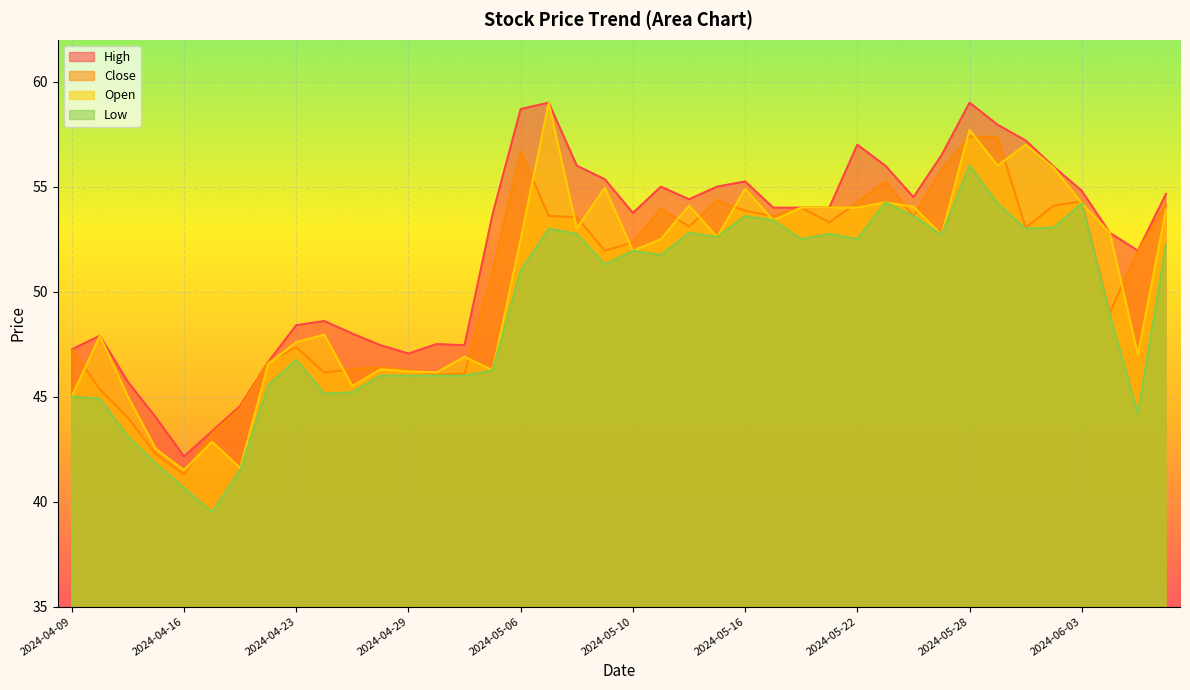

How many interior local valleys does the Close series have?

10